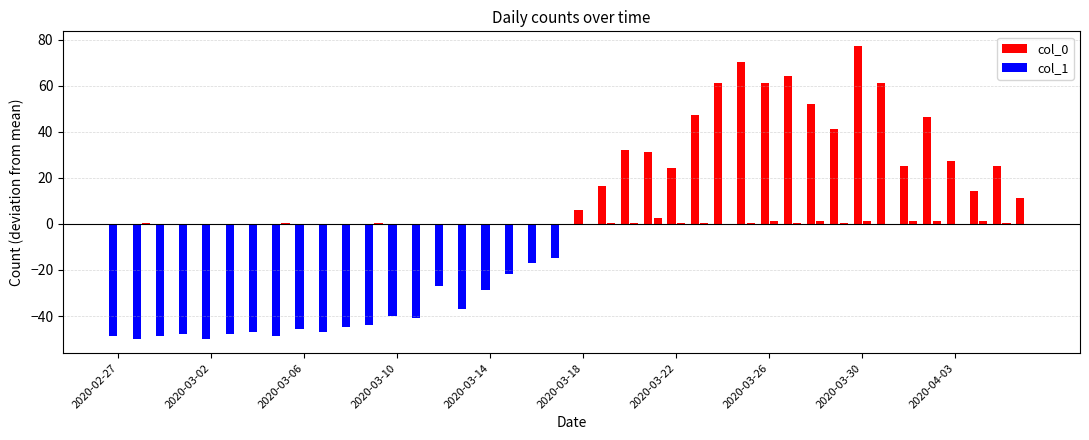

Between 2020-03-04 and 2020-02-28, which is larger?

2020-03-04